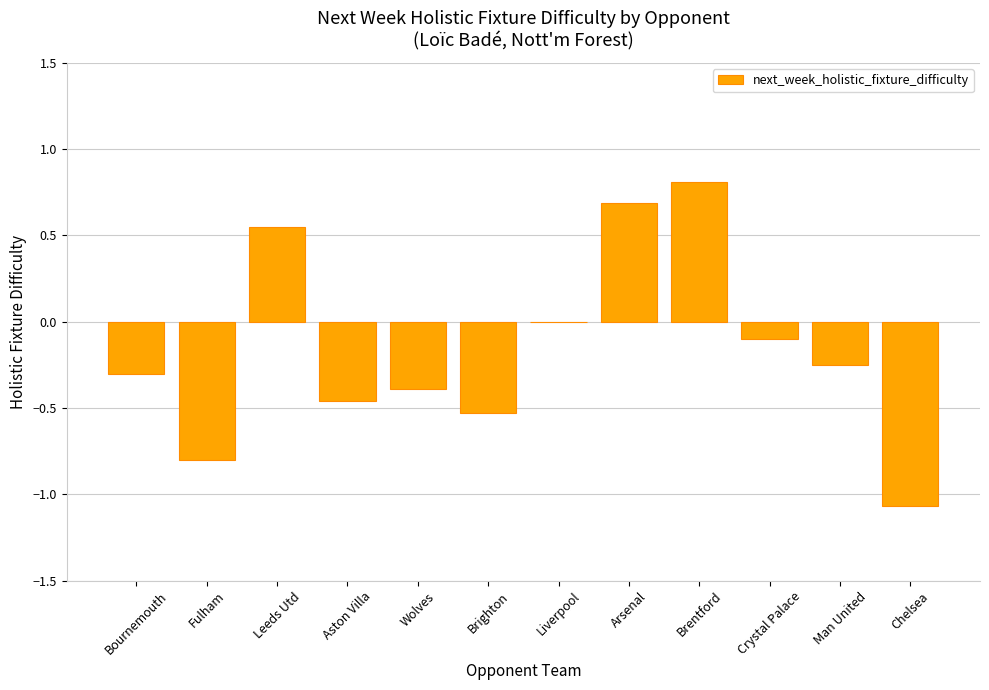

What is the maximum value shown in the chart?

0.8